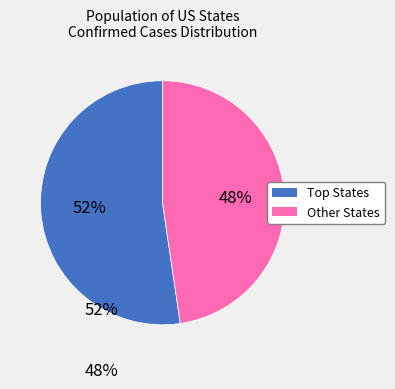

To the nearest percent, what is the average slice percentage?

50%